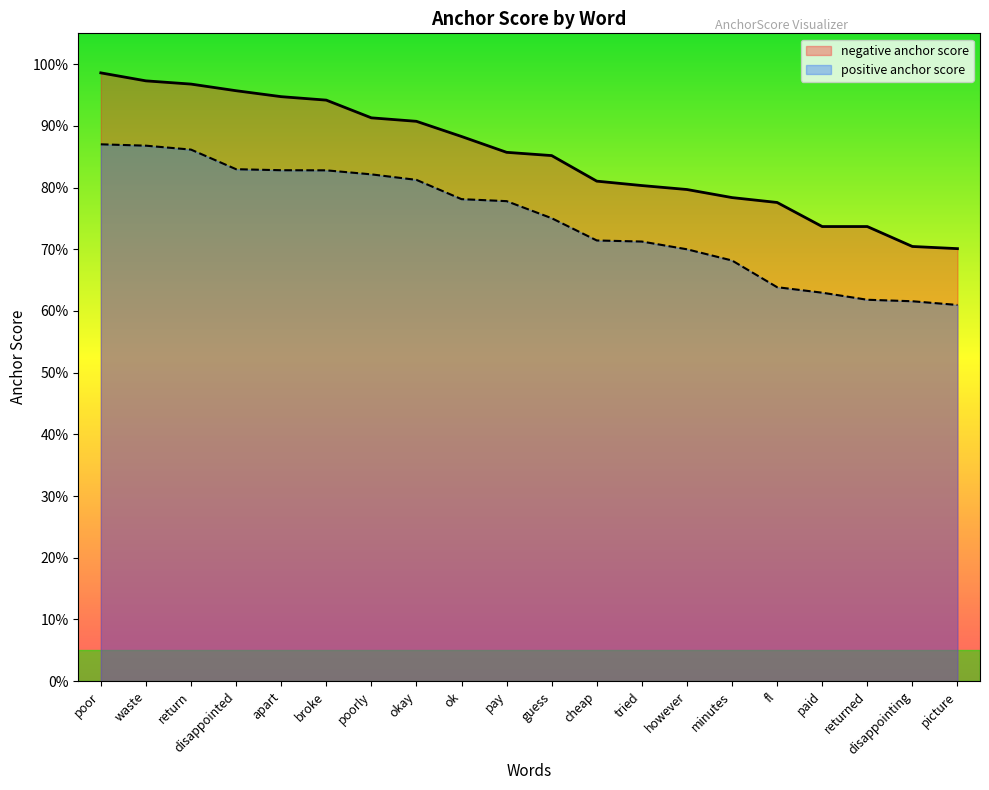

At how many categories does at least one series exceed 0?

20